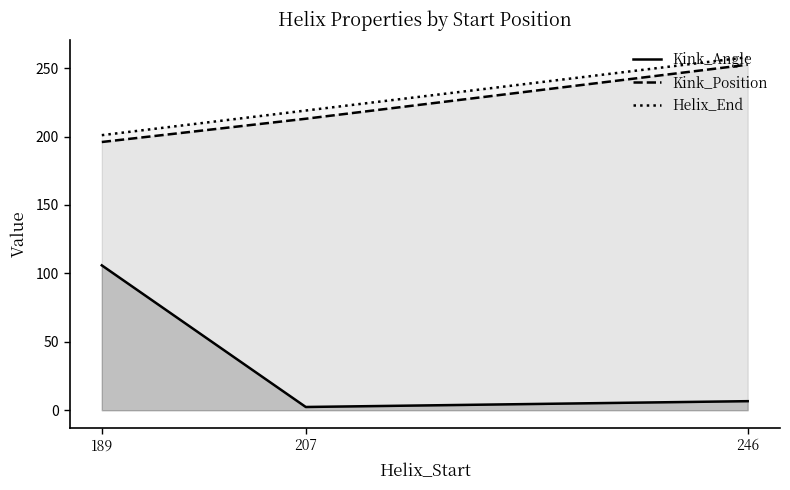

What is the spread (max minus min) of values at 207?

216.6